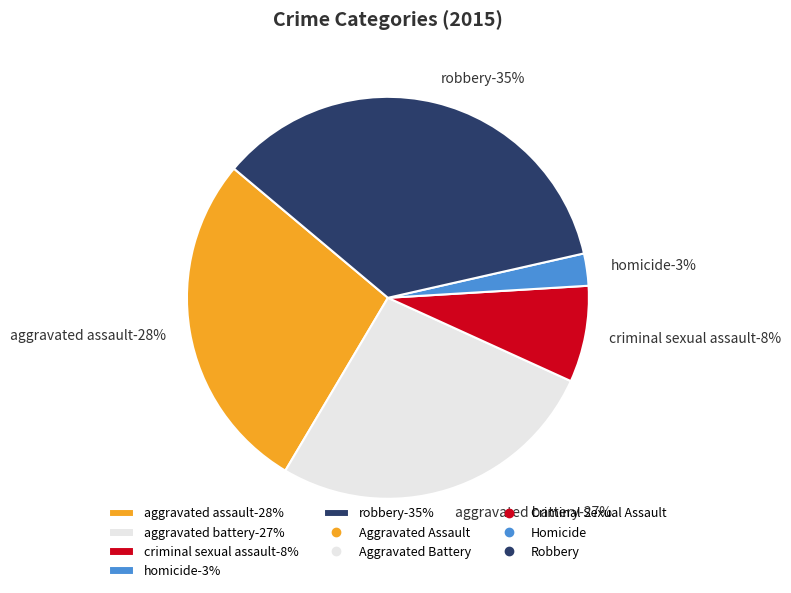

To the nearest percent, what portion does Aggravated Battery represent?

27%